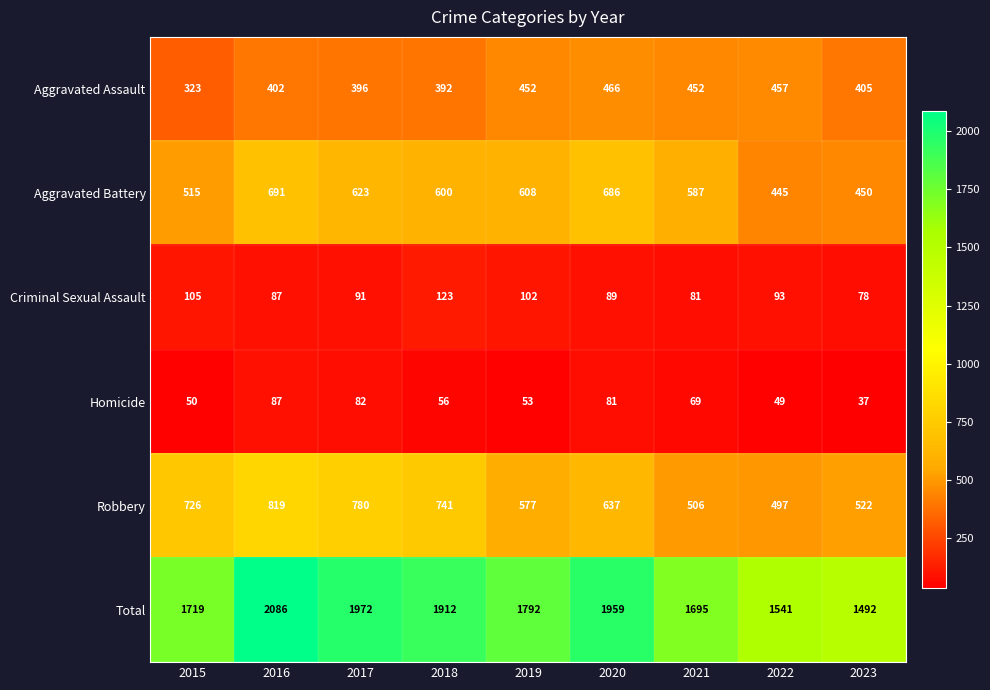

True or false: Criminal Sexual Assault has a value of 156 at 2019.

False